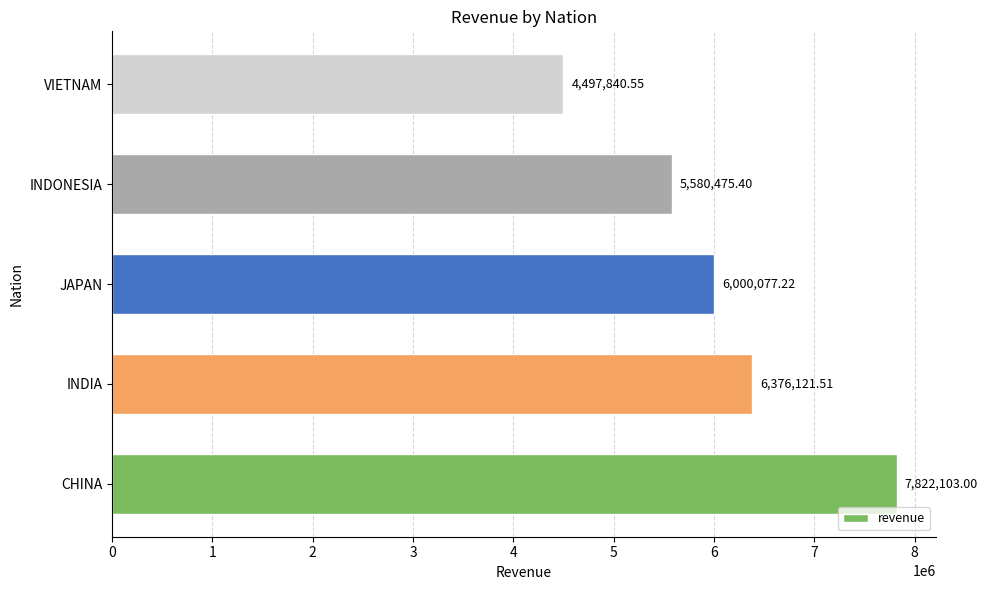

List the labels in order of value, smallest first.

VIETNAM, INDONESIA, JAPAN, INDIA, CHINA